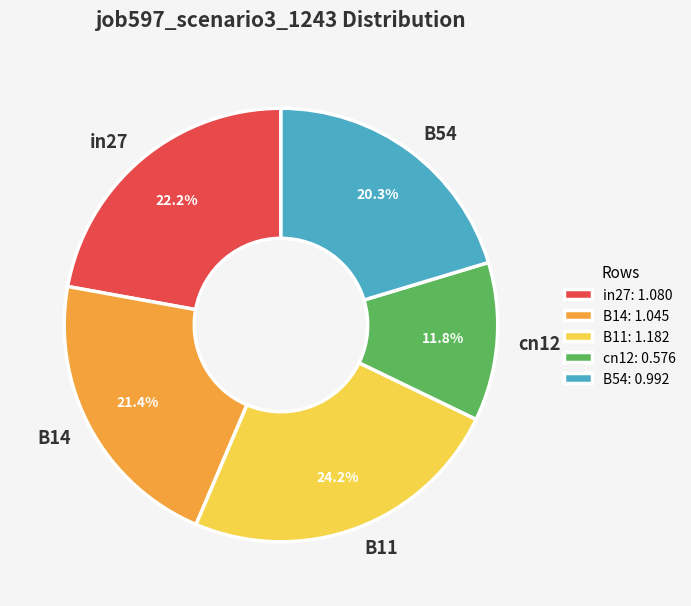

How many segments does this pie chart have?

5